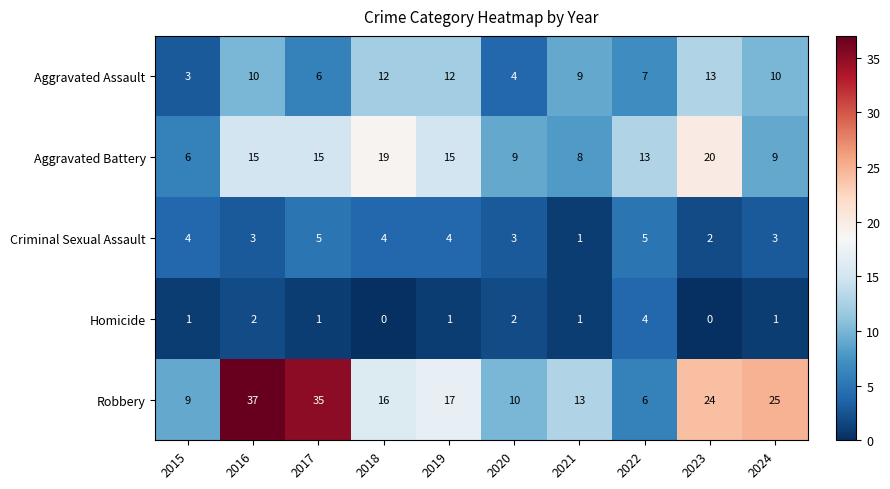

Read the Aggravated Assault value at 2019.

12